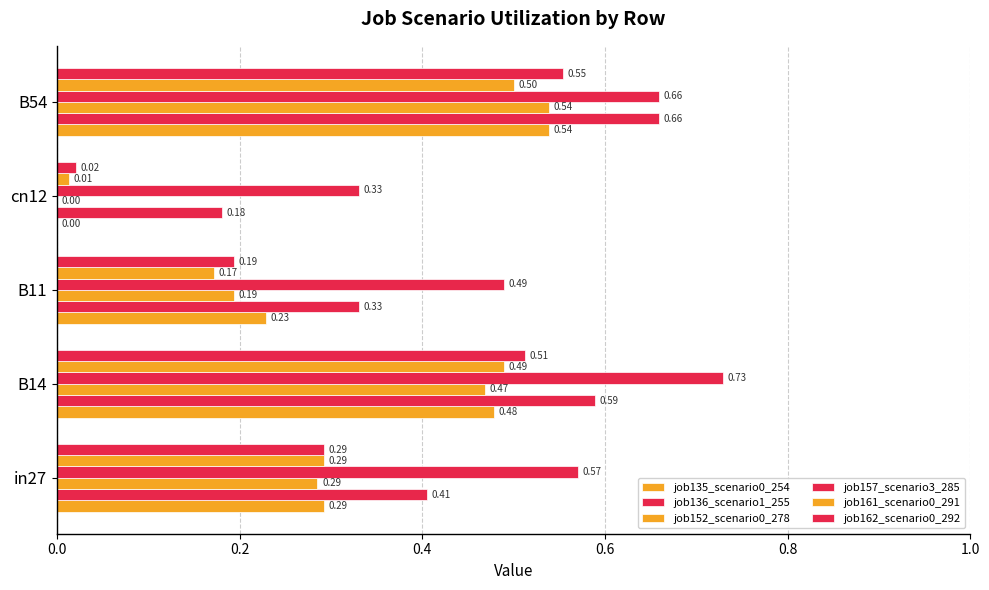

Count the number of data series in this chart.

6